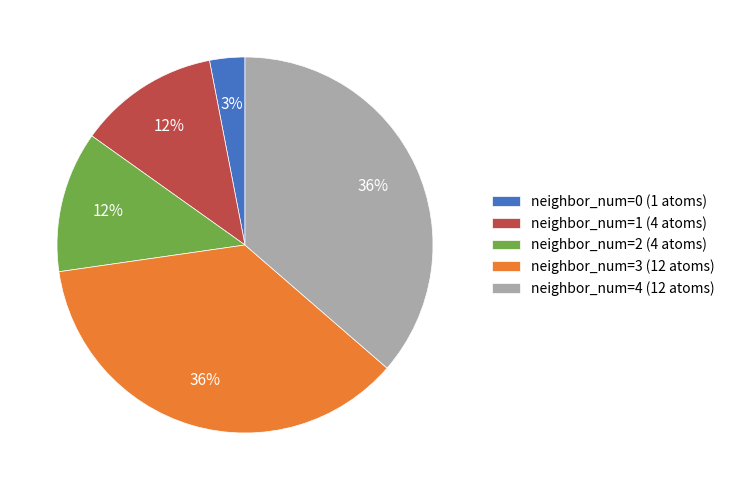

What percentage is the neighbor_num=4 (12 atoms) slice, to the nearest percent?

36%